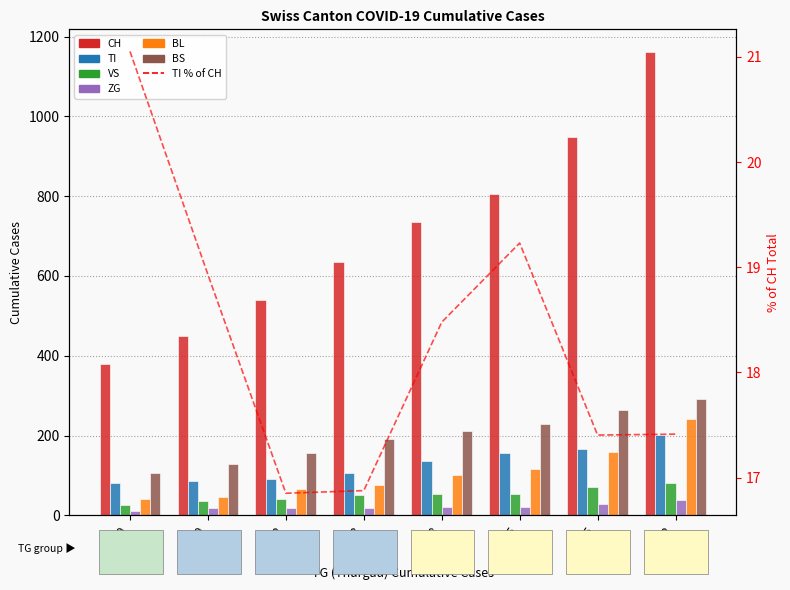

At TG=75, list the series in order from smallest to largest.

ZG, VS, BL, TI, BS, CH